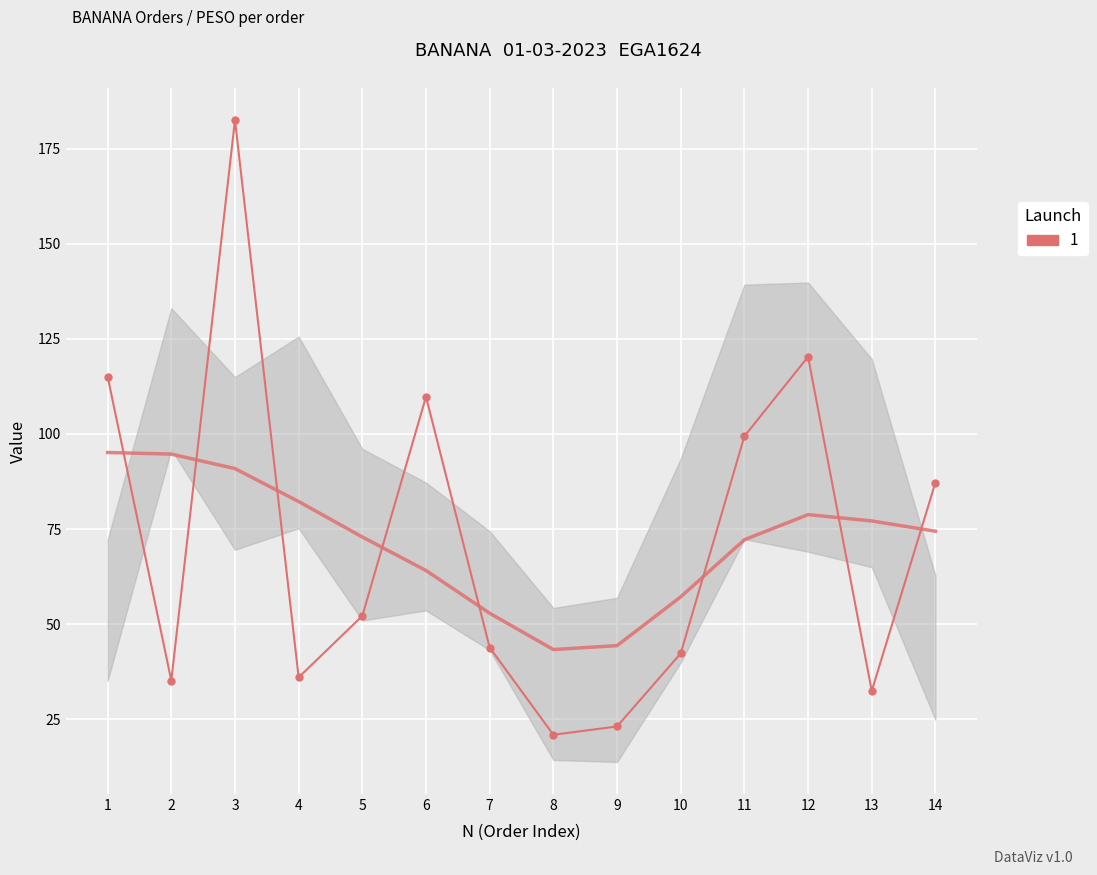

How many series are shown in this chart?

1